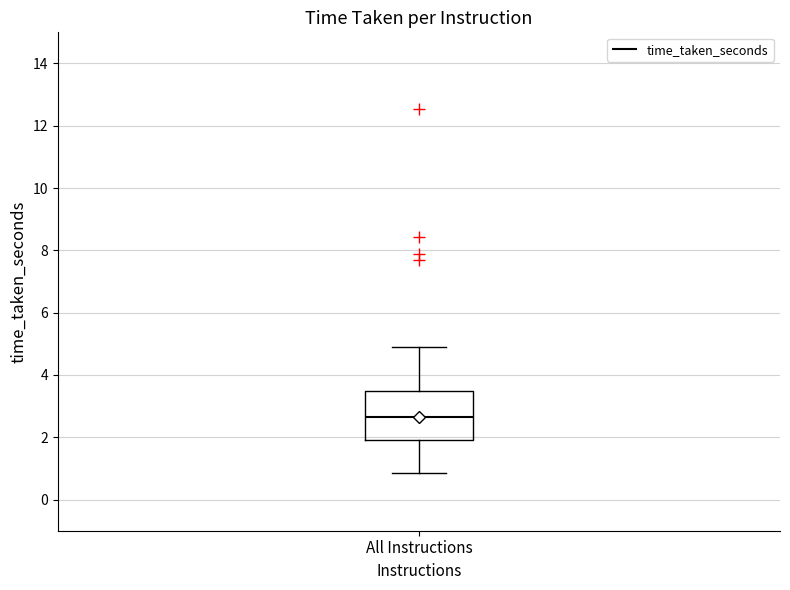

Read this box plot against the y-axis: the position of the median line, the range covered by the box, and the ends of both whiskers. The values are not printed on the chart, so give them approximately, as read against the axis.

median 2.6, box 2.0 to 3.4, whiskers 0.8 to 4.8